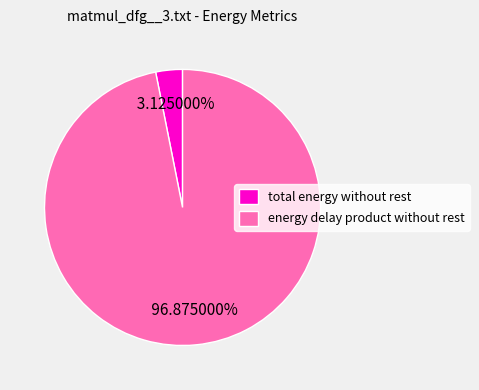

Rank the categories by value from highest to lowest.

energy delay product without rest, total energy without rest